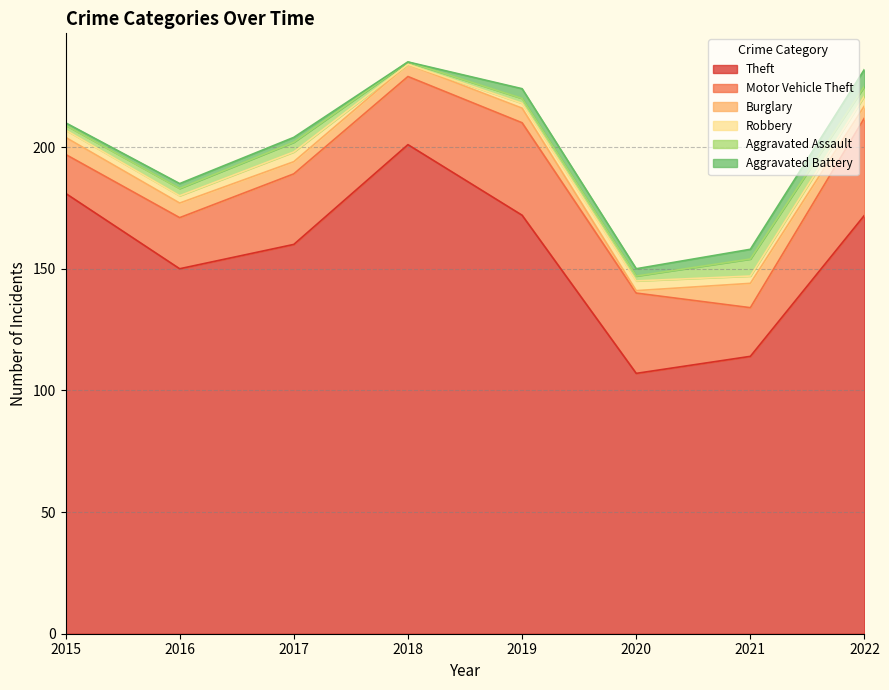

The value of Aggravated Assault at 2020 is 1. True or false?

False